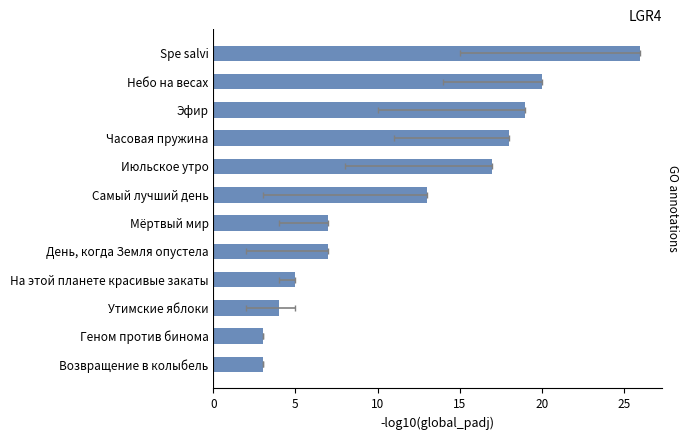

Is it true that the value at Возвращение в колыбель is 1?

False